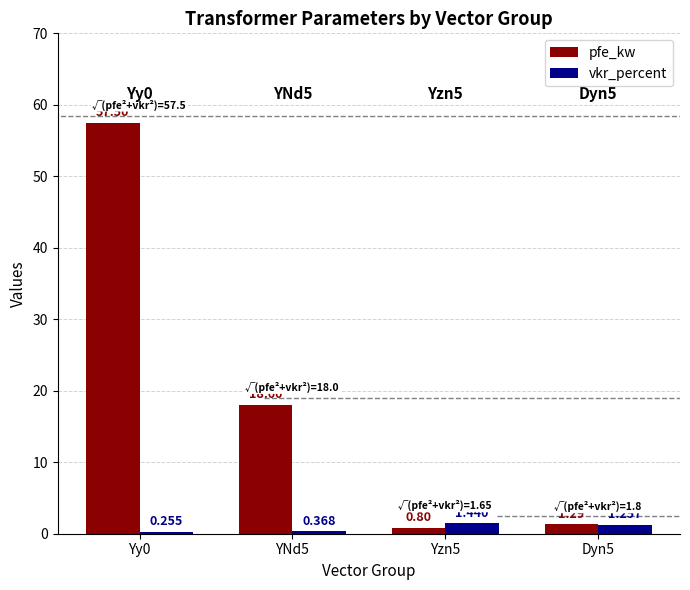

Which category has the lowest value in the vkr_percent series?

Yy0